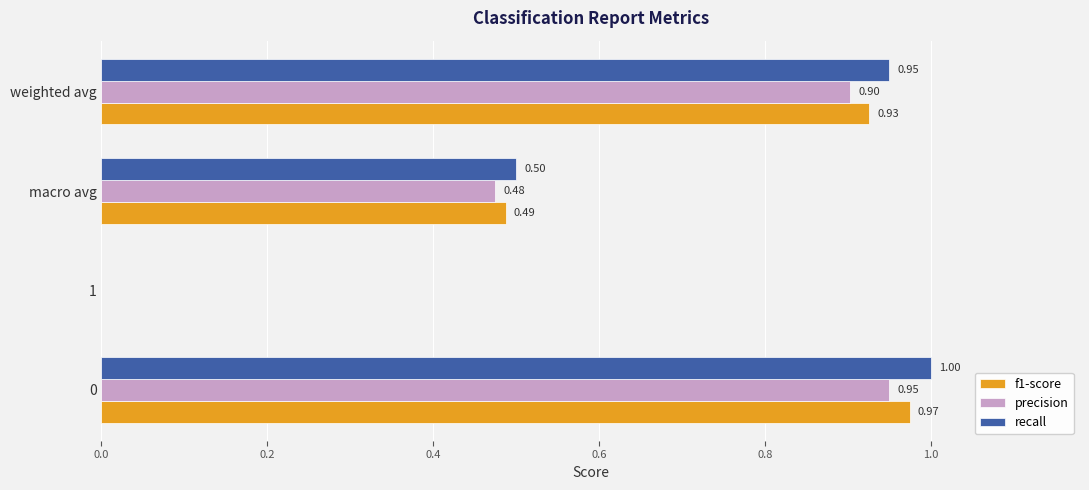

How many distinct data groups are displayed?

3